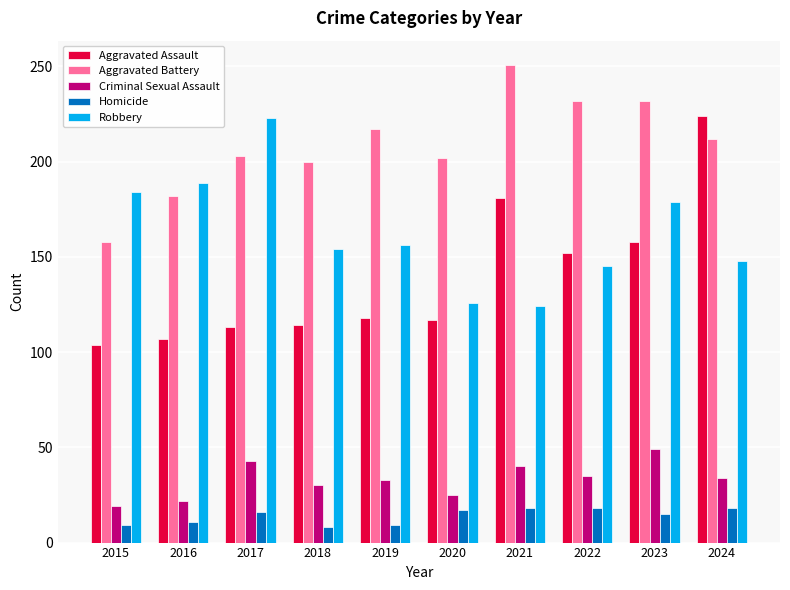

What is the greatest value displayed?

251